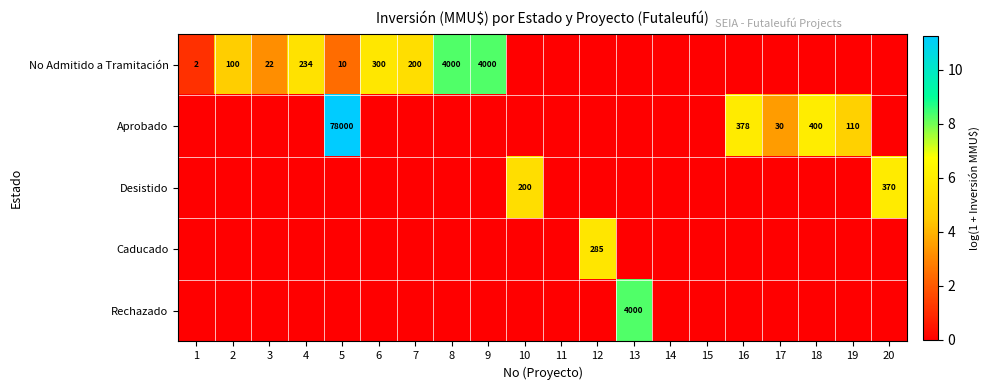

Is it true that No Admitido a Tramitación equals 3 at 5?

False